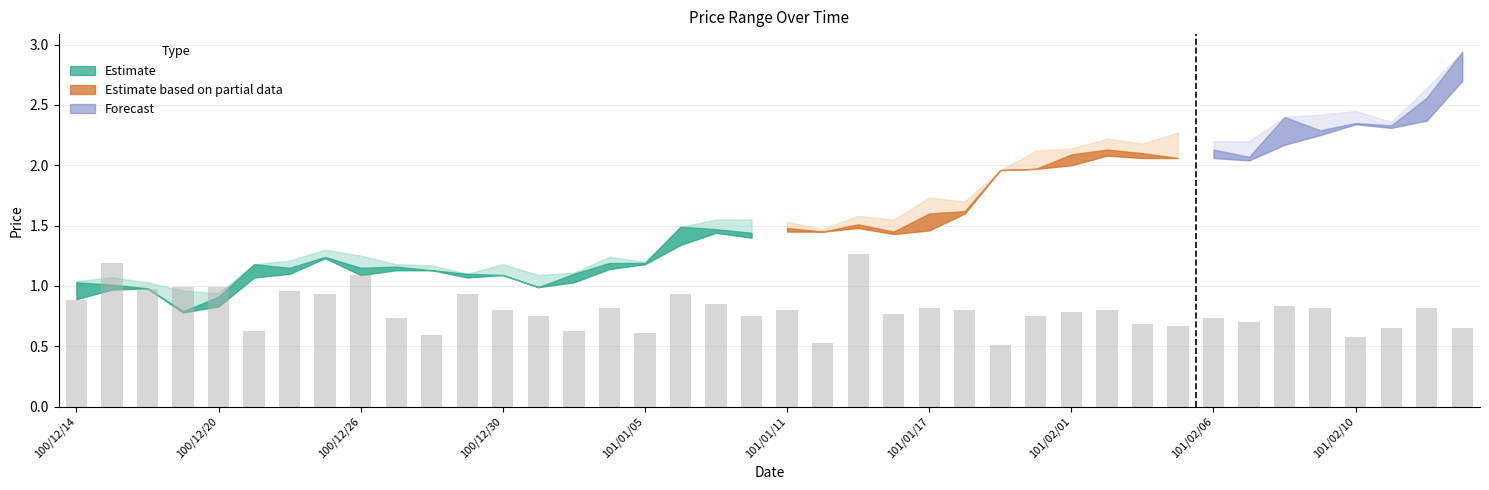

What is the smallest value displayed?

0.5